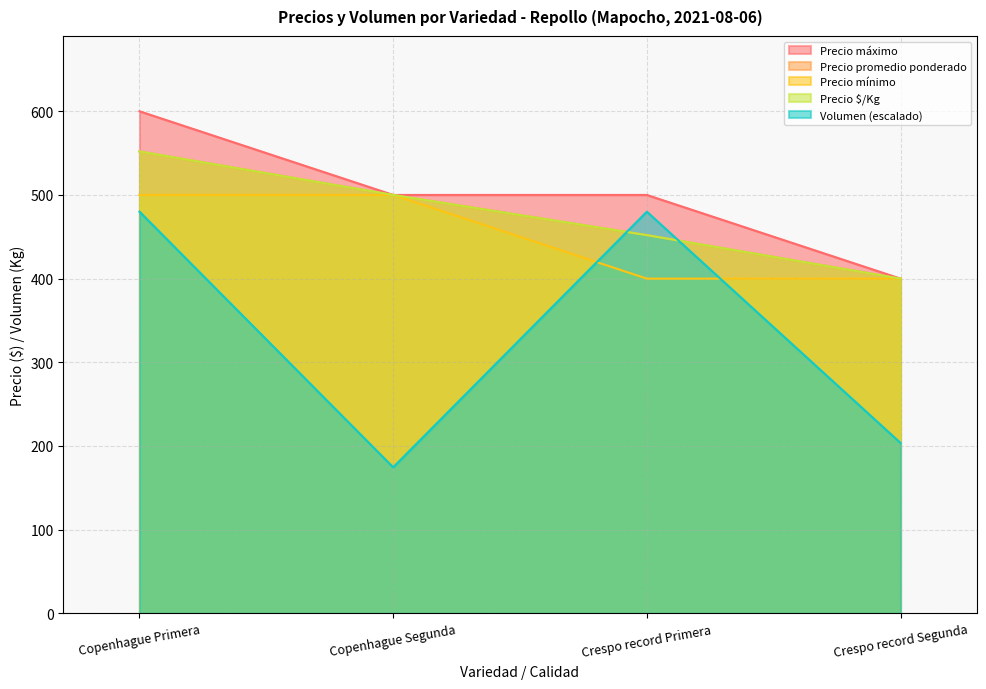

What is the minimum value for Volumen?

174.5